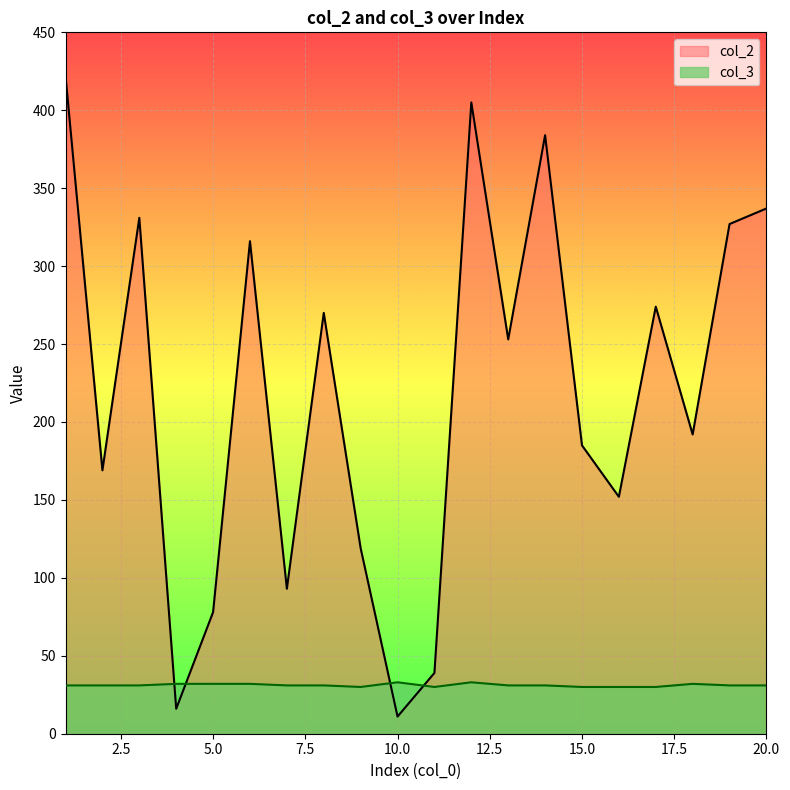

Reading right to left, what are all the values shown in this chart?

col_2: 337	327	192	274	152	185	384	253	405	39	11	119	270	93	316	78	16	331	169	422
col_3: 31	31	32	30	30	30	31	31	33	30	33	30	31	31	32	32	32	31	31	31